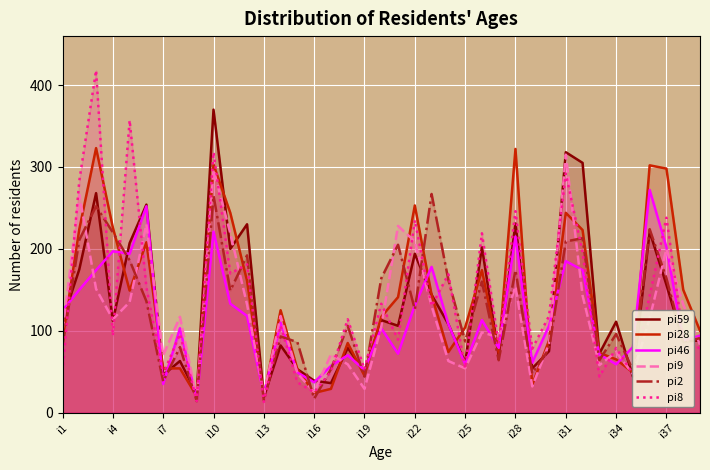

True or false: pi59 and pi9 cross at least once.

True